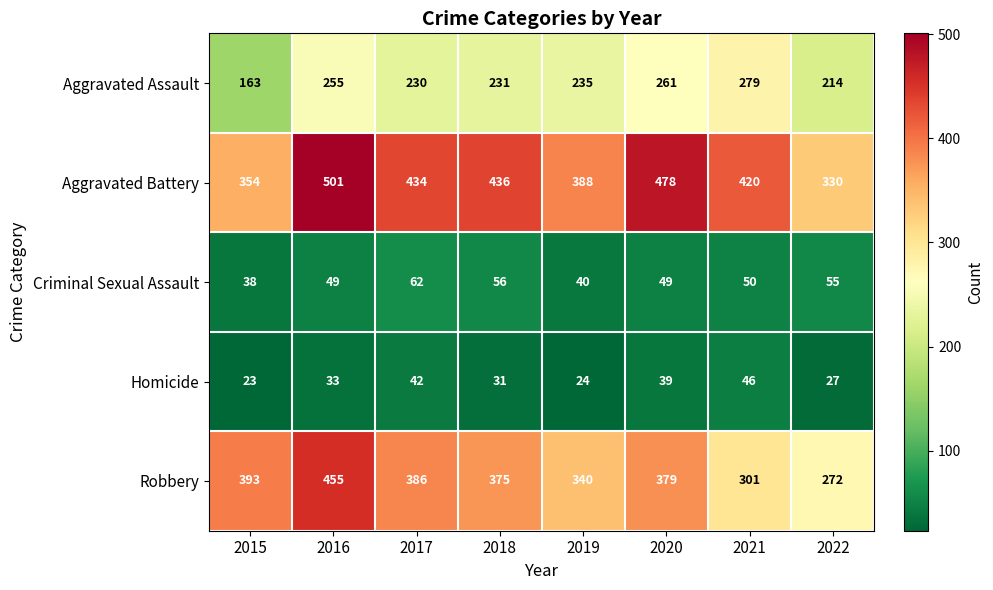

The value of Homicide at 2021 is 46. True or false?

True